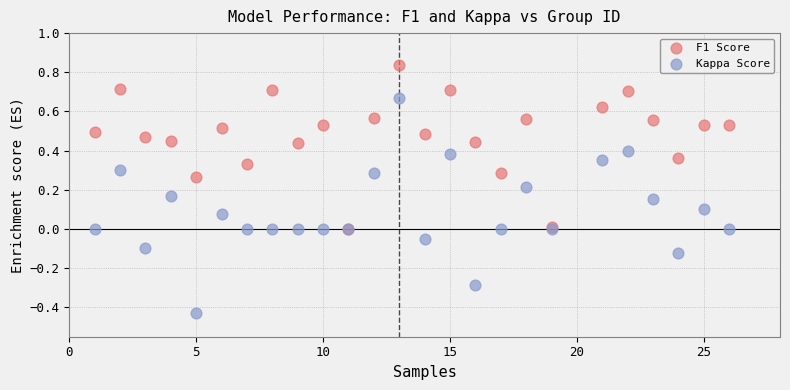

What are all the series names shown in the legend?

F1 Score, Kappa Score